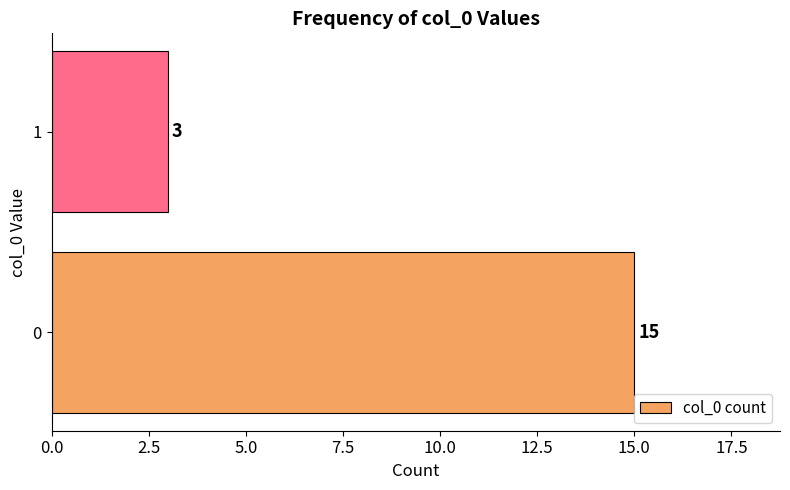

What is the difference between the values at 0 and 1?

12